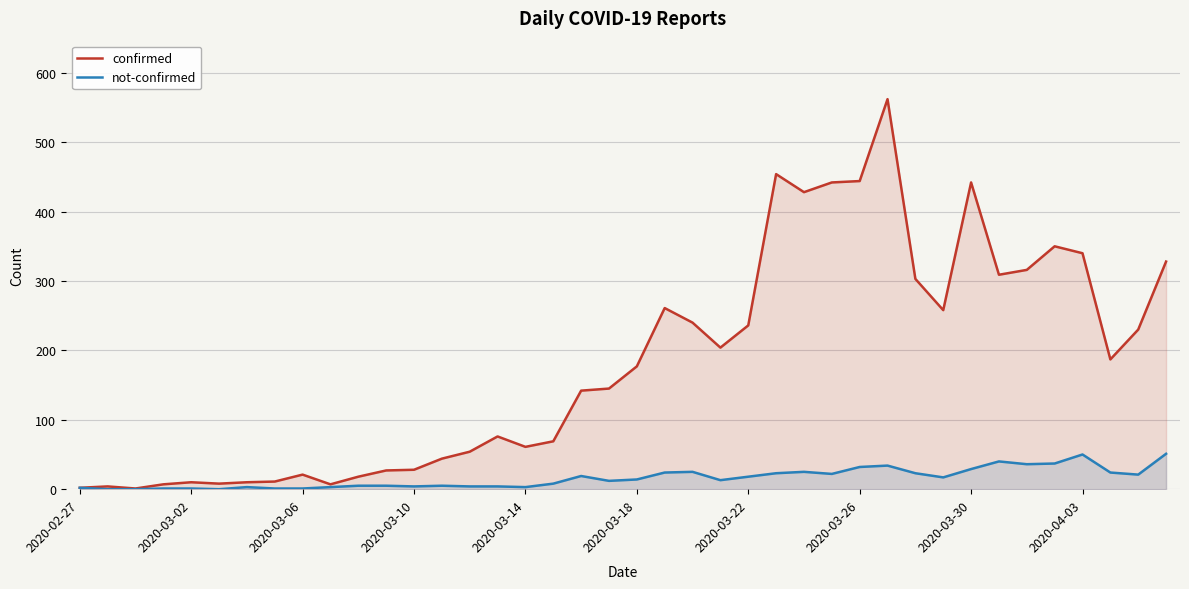

List the series in order of their overall mean, highest first.

confirmed, not-confirmed